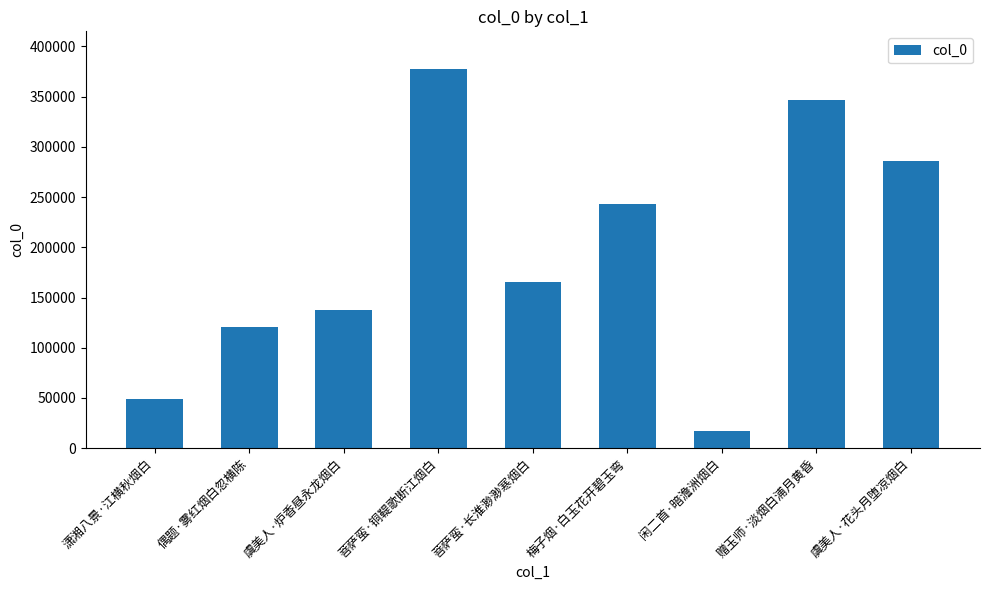

How many distinct data groups are displayed?

1